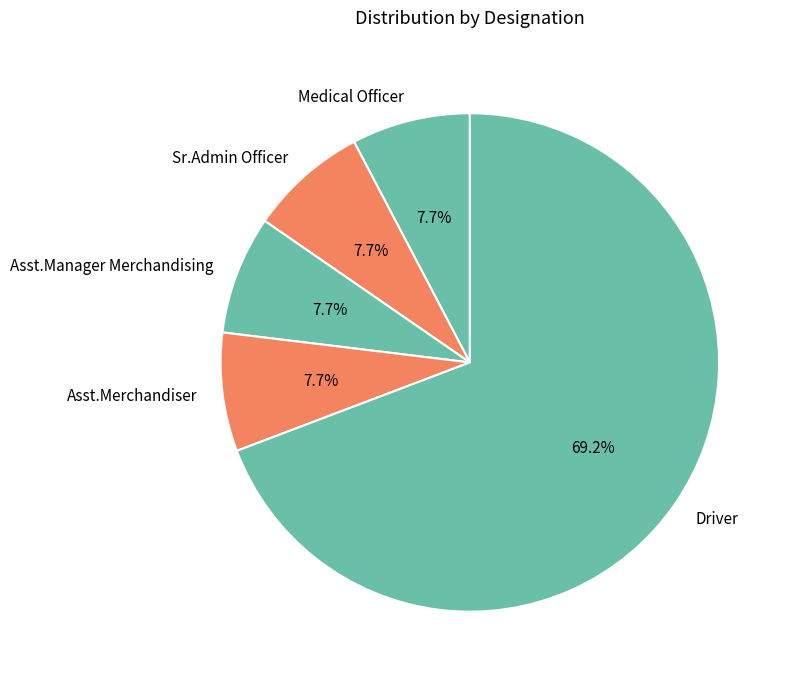

What percentage is the Sr.Admin Officer slice, to the nearest percent?

8%